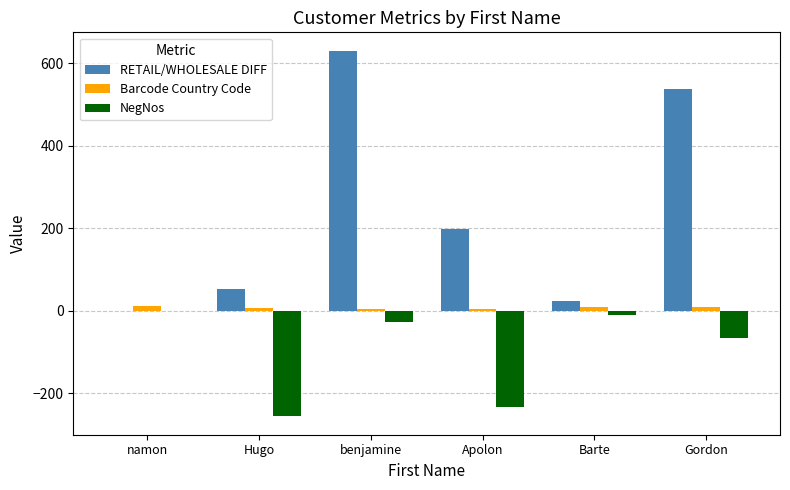

The NegNos series shows -65.0 at Gordon. True or false?

True